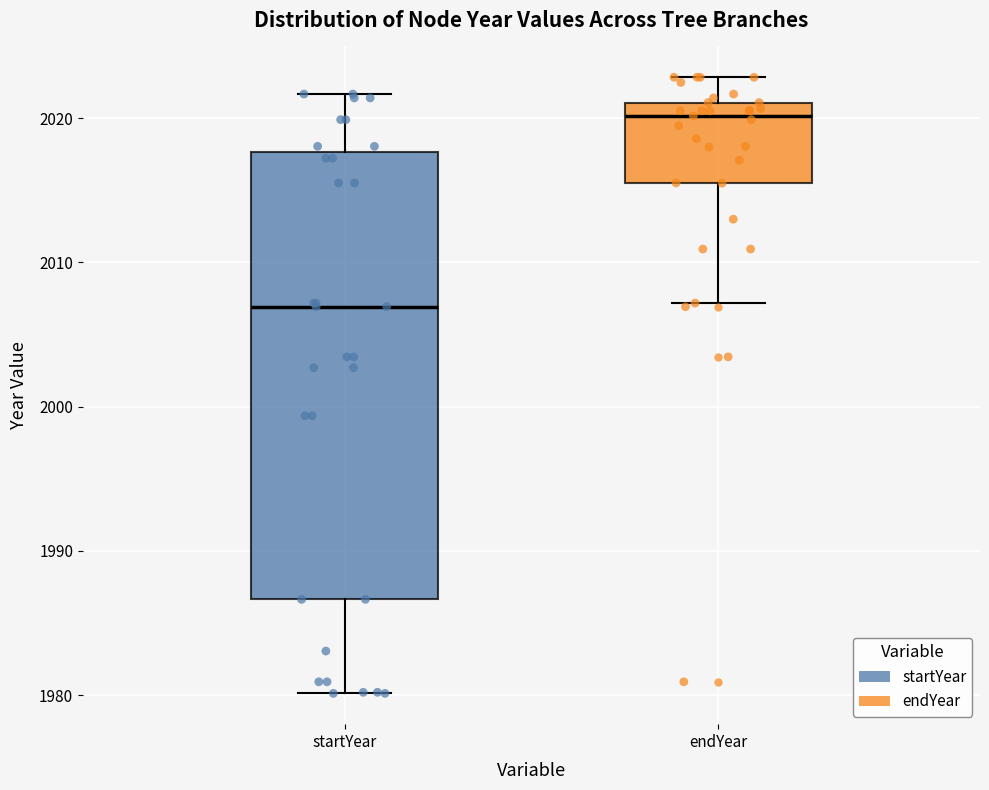

Comparing the boxes themselves (not the whiskers), which one is the tallest?

startYear